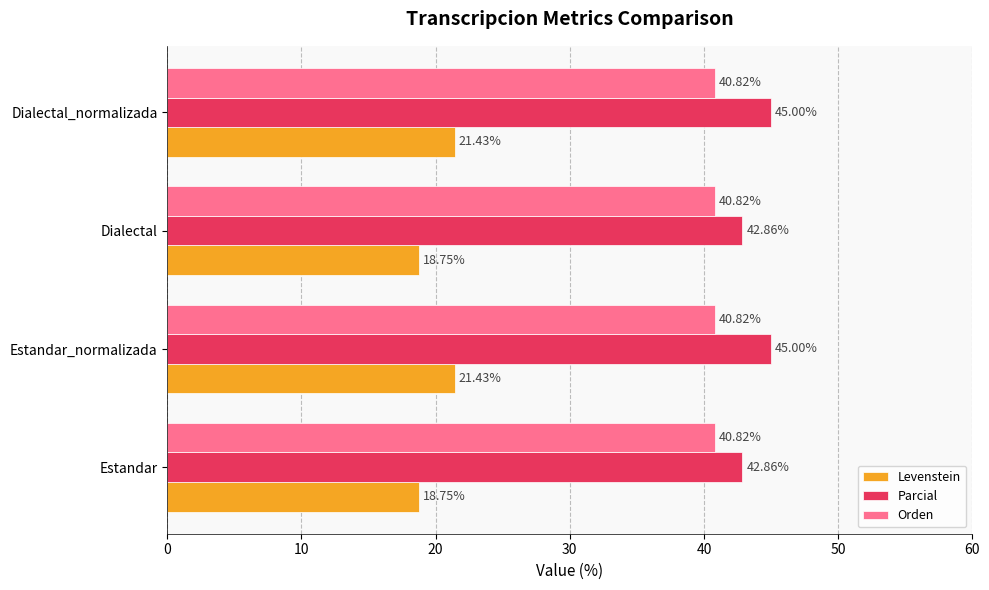

How many Parcial values are between 42 and 44?

2